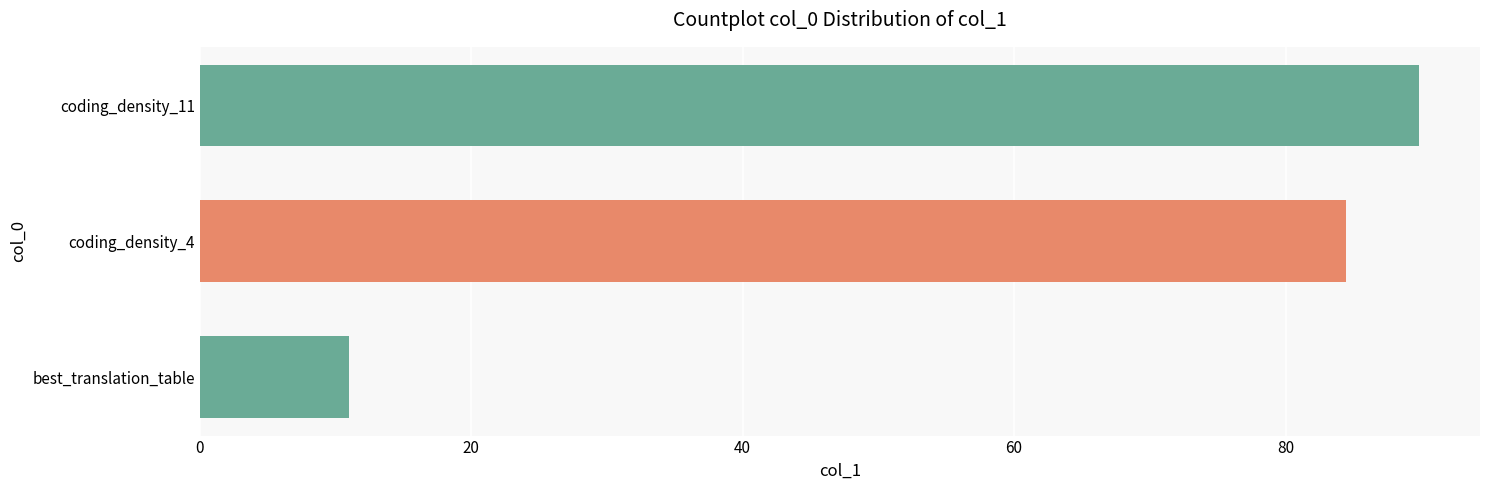

Approximately how many times larger is the value at coding_density_11 compared to coding_density_4?

1.1